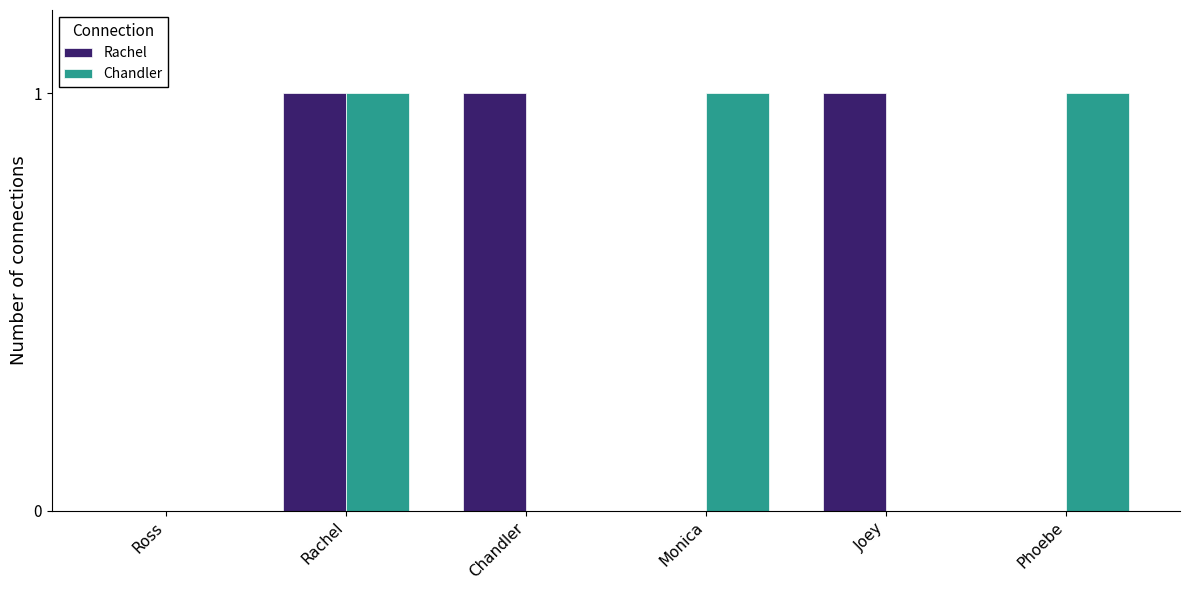

What is the total value across all series at Rachel?

2